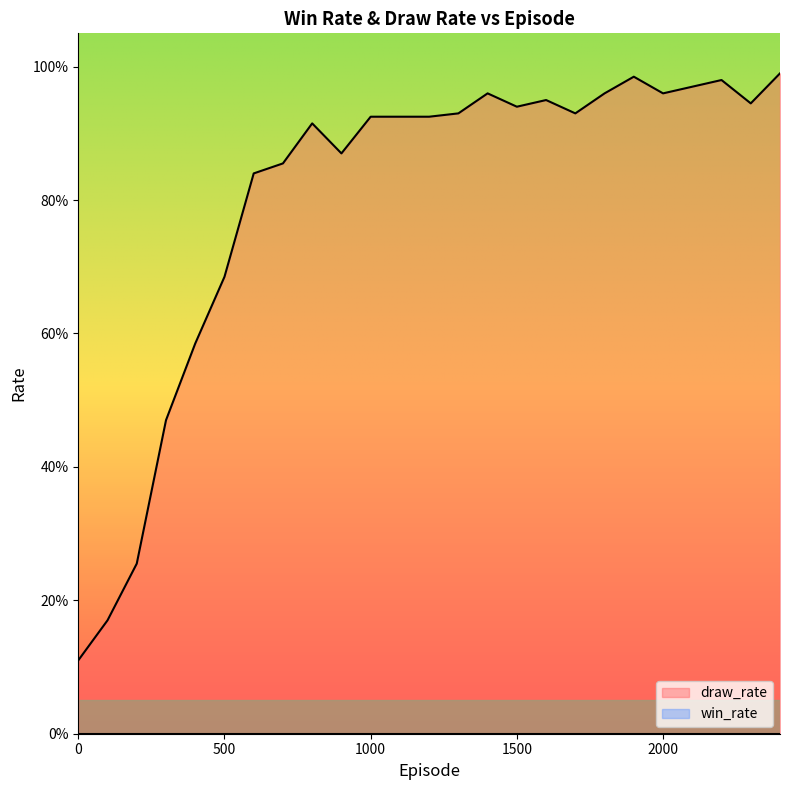

At which category does the data reach its first local valley?

900